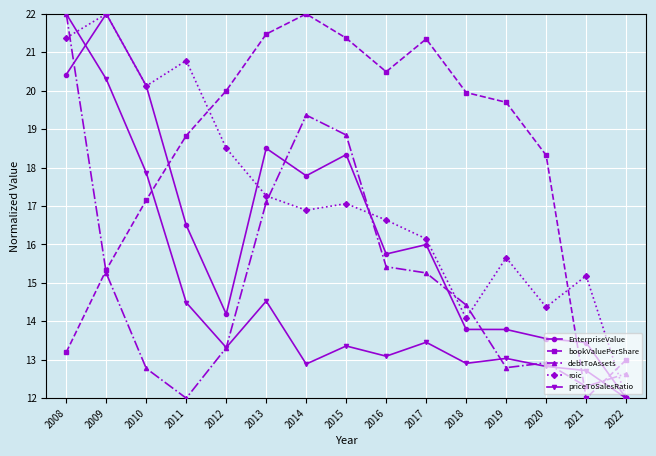

After their last crossing, which series has the higher values: bookValuePerShare or roic?

bookValuePerShare